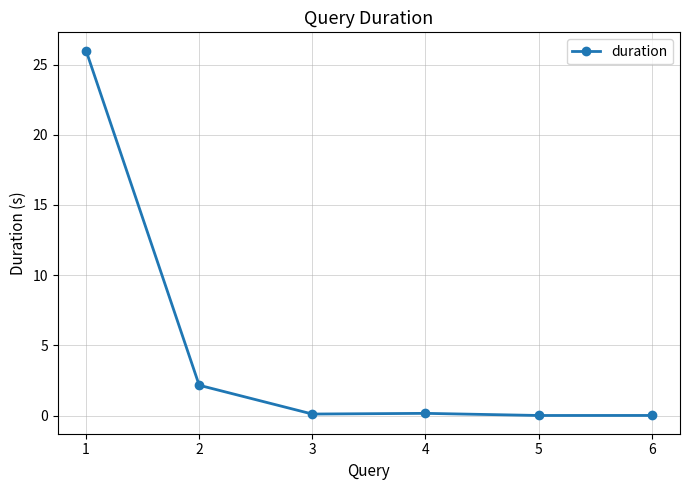

Is this an area chart (filled region under the line)?

No